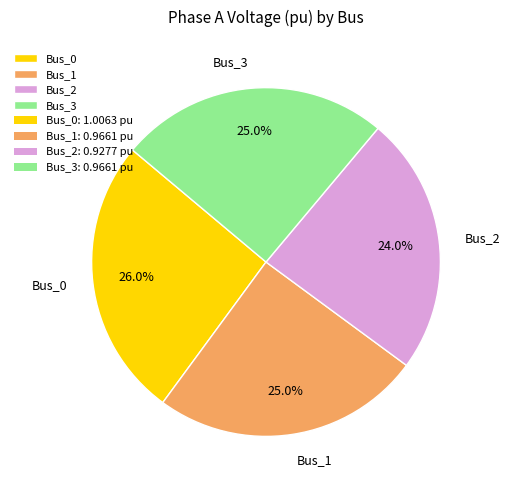

How many segments does this pie chart have?

4